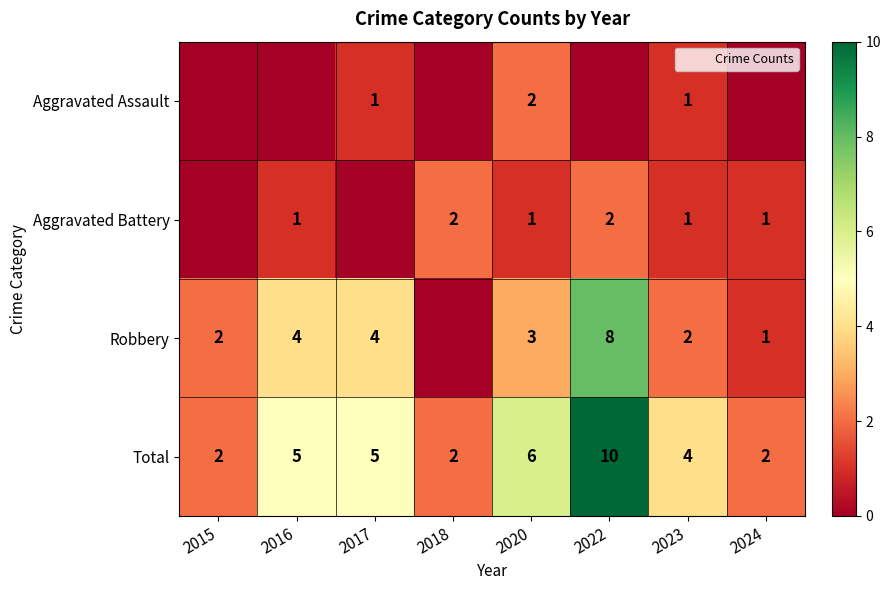

At how many categories does at least one series exceed 9?

1